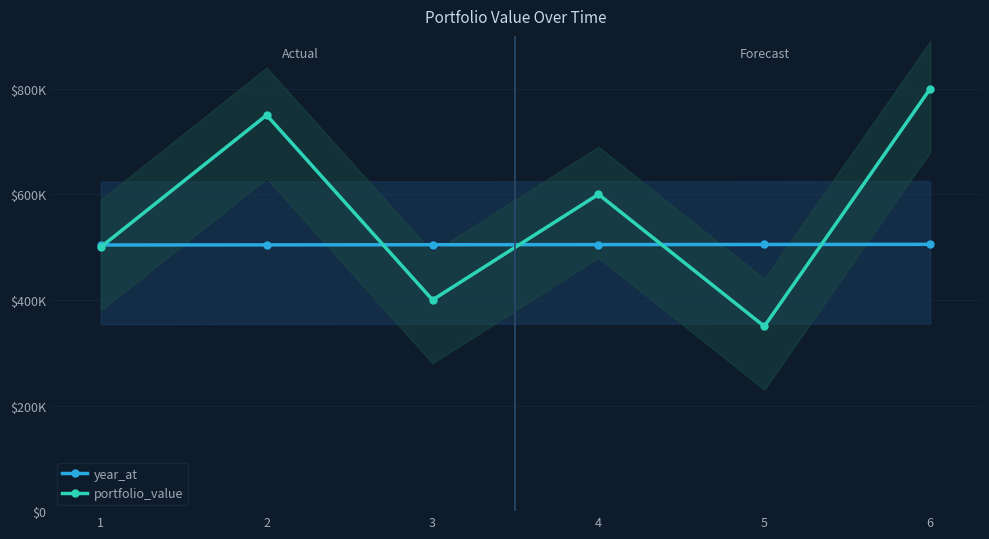

At which category does portfolio_value reach its first local peak?

2